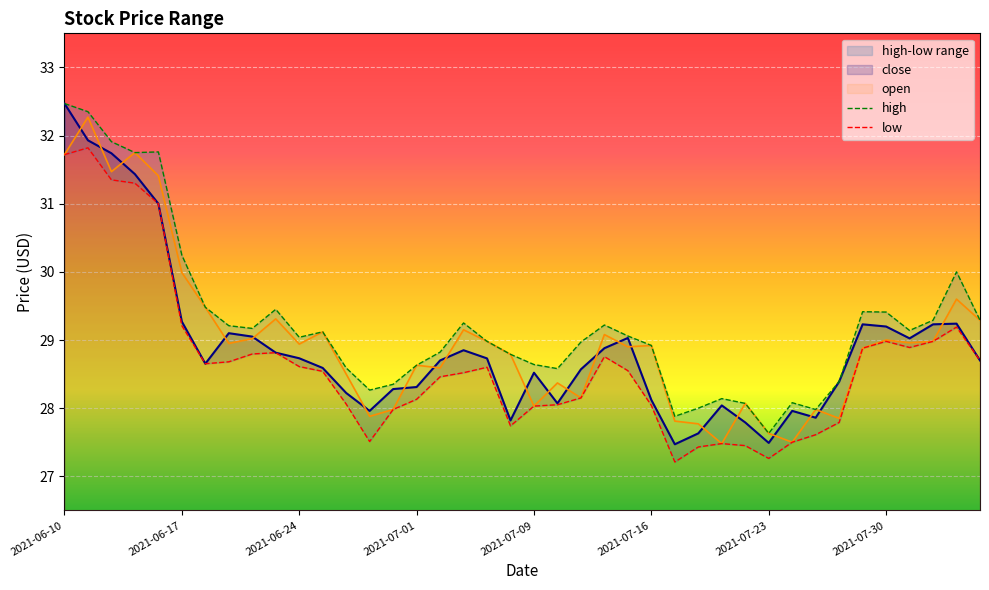

Reading left to right, what are all the values shown in this chart?

high: 32.5	32.4	31.9	31.8	31.8	30.2	29.5	29.2	29.2	29.4	29.0	29.1	28.6	28.3	28.4	28.6	28.8	29.2	29.0	28.8	28.6	28.6	29.0	29.2	29.1	28.9	27.9	28.0	28.1	28.1	27.6	28.1	28.0	28.4	29.4	29.4	29.1	29.3	30.0	29.3
low: 31.7	31.8	31.4	31.3	31.0	29.2	28.7	28.7	28.8	28.8	28.6	28.5	28.1	27.5	28.0	28.1	28.5	28.5	28.6	27.7	28.0	28.1	28.1	28.8	28.6	28.0	27.2	27.4	27.5	27.4	27.3	27.5	27.6	27.8	28.9	29.0	28.9	29.0	29.2	28.7